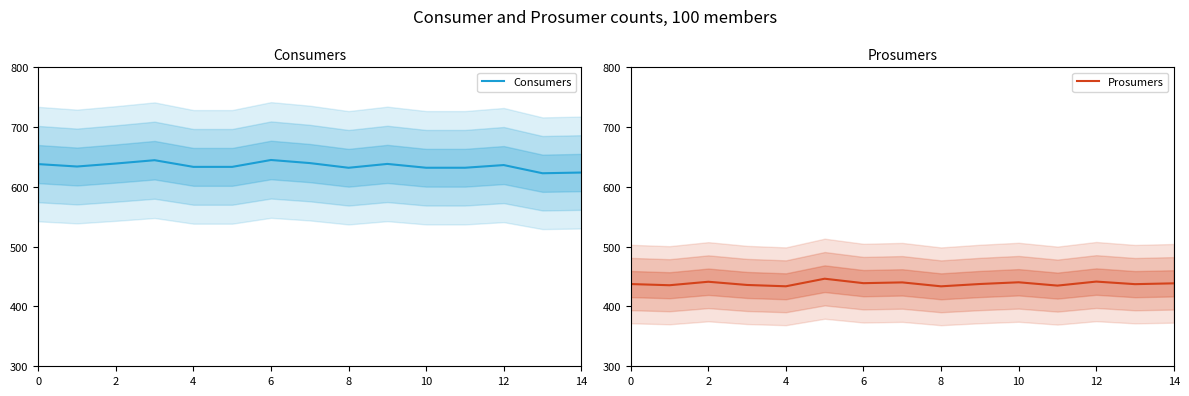

Reading left to right, what are all the values shown in this chart?

Consumers: 638.2	634.1	639.1	644.7	633.5	633.5	645.0	639.9	632.0	638.4	632.1	632.0	636.5	622.9	624.0
Prosumers: 437.5	435.5	441.4	436.0	433.8	446.4	439.0	440.3	433.7	437.6	440.5	434.9	441.7	437.4	438.7